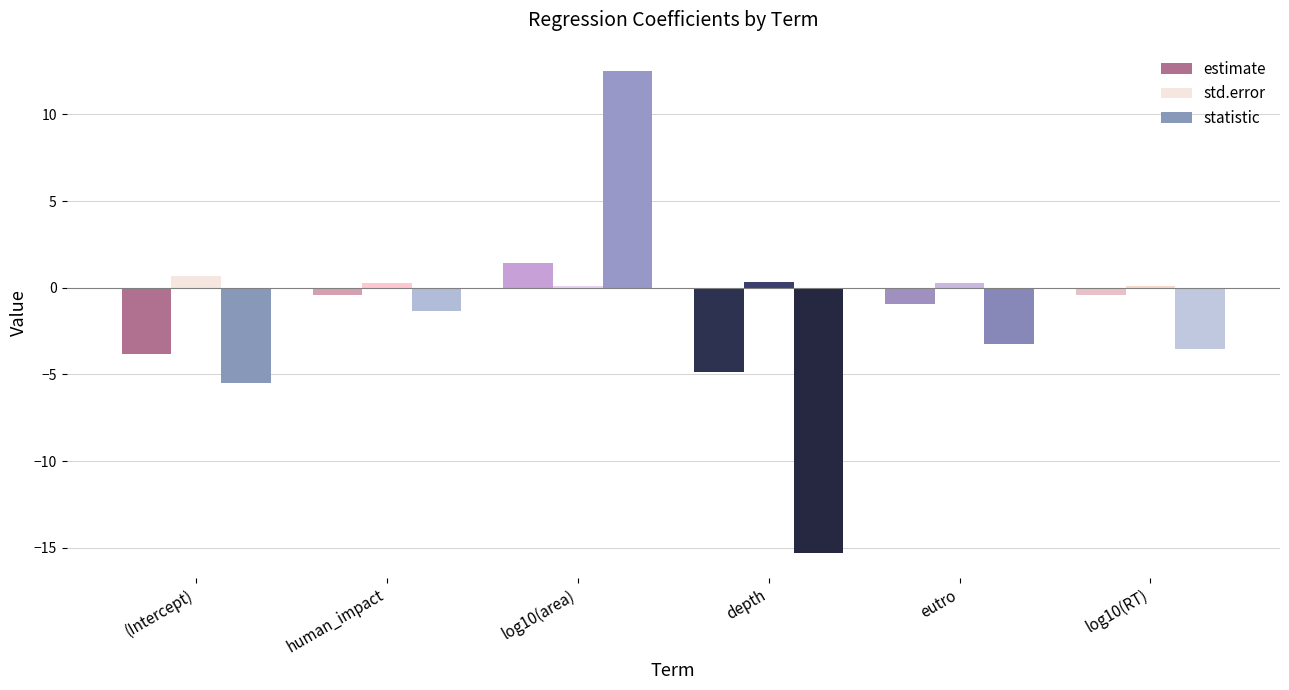

What is the label of the 6th bar from the left?

log10(RT)